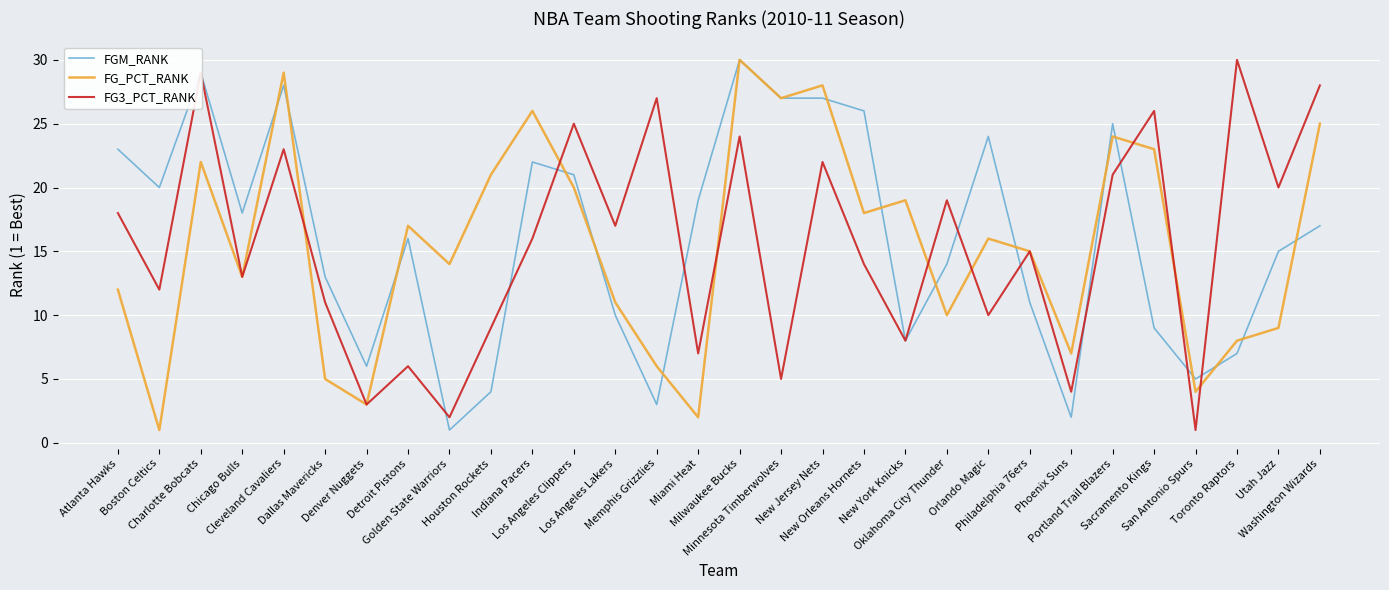

Does the chart display data point markers on the line(s)?

No